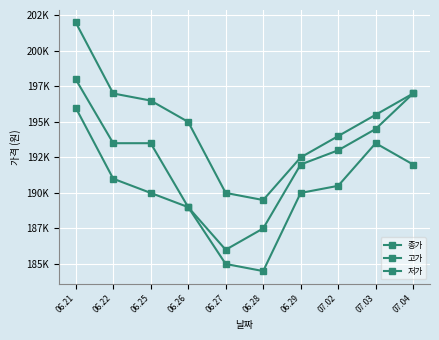

What is the sum of all 종가 values?

1924000